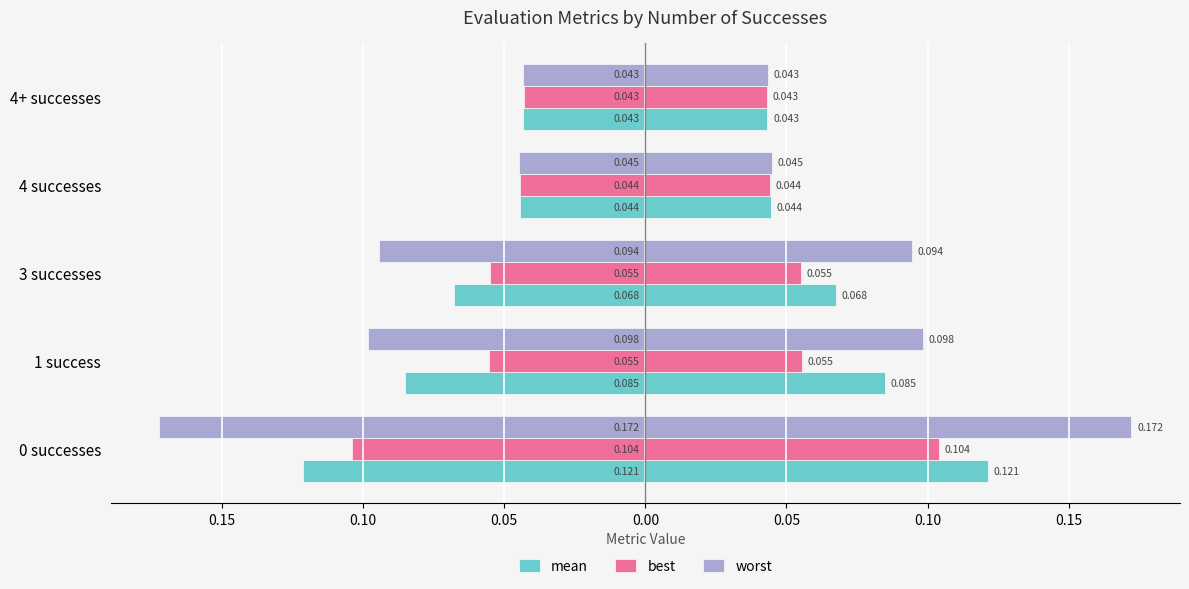

What is the minimum value for mean?

-0.1